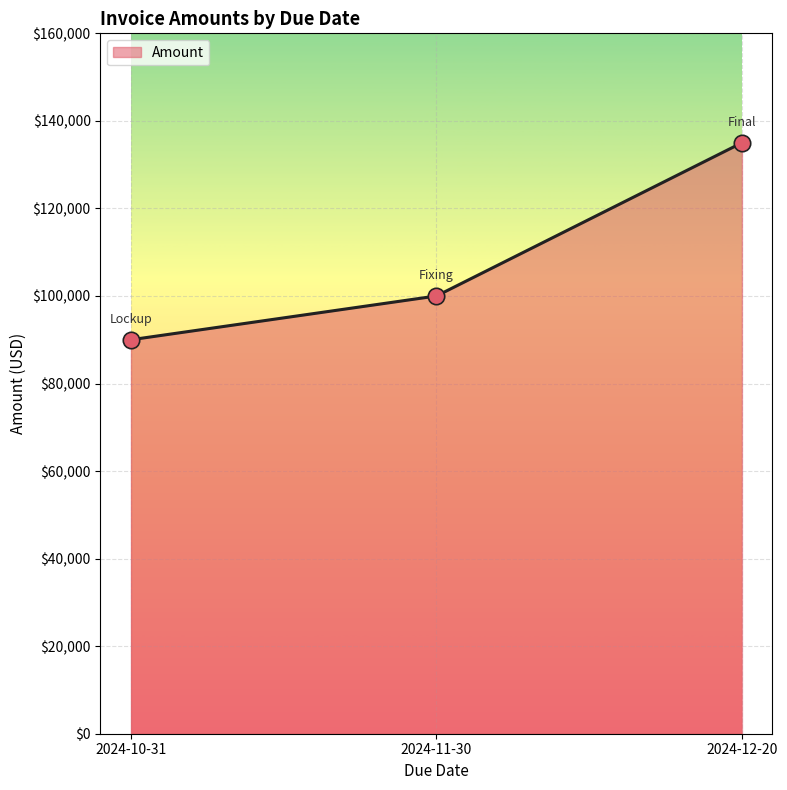

Between 2024-11-30 and 2024-10-31, which is larger?

2024-11-30